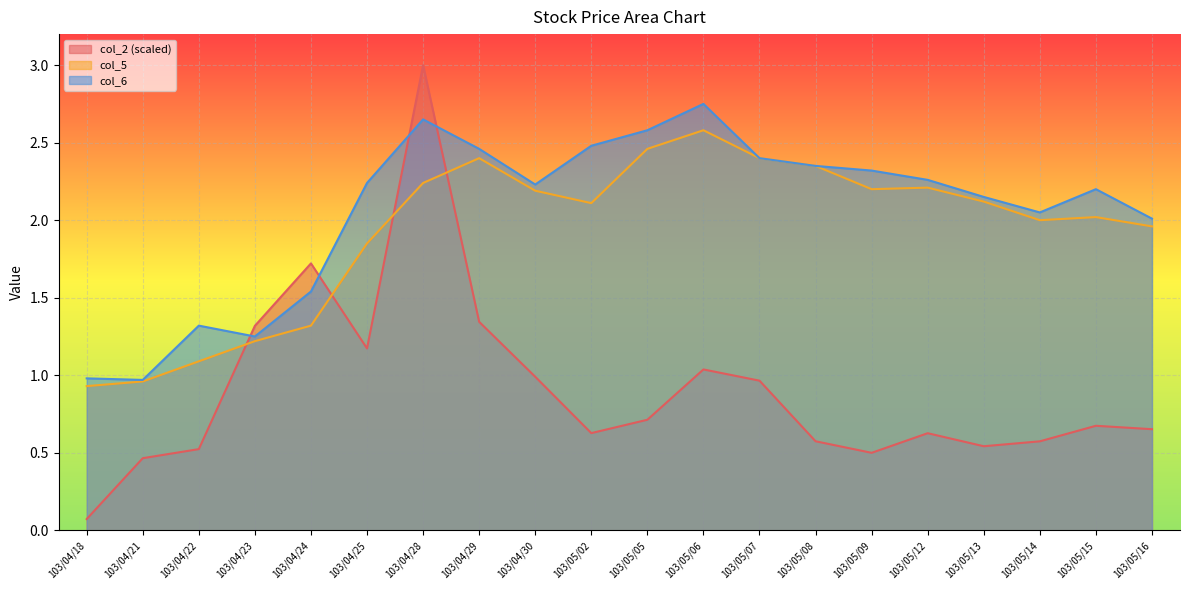

At which category does col_6 reach its first local peak?

103/04/22